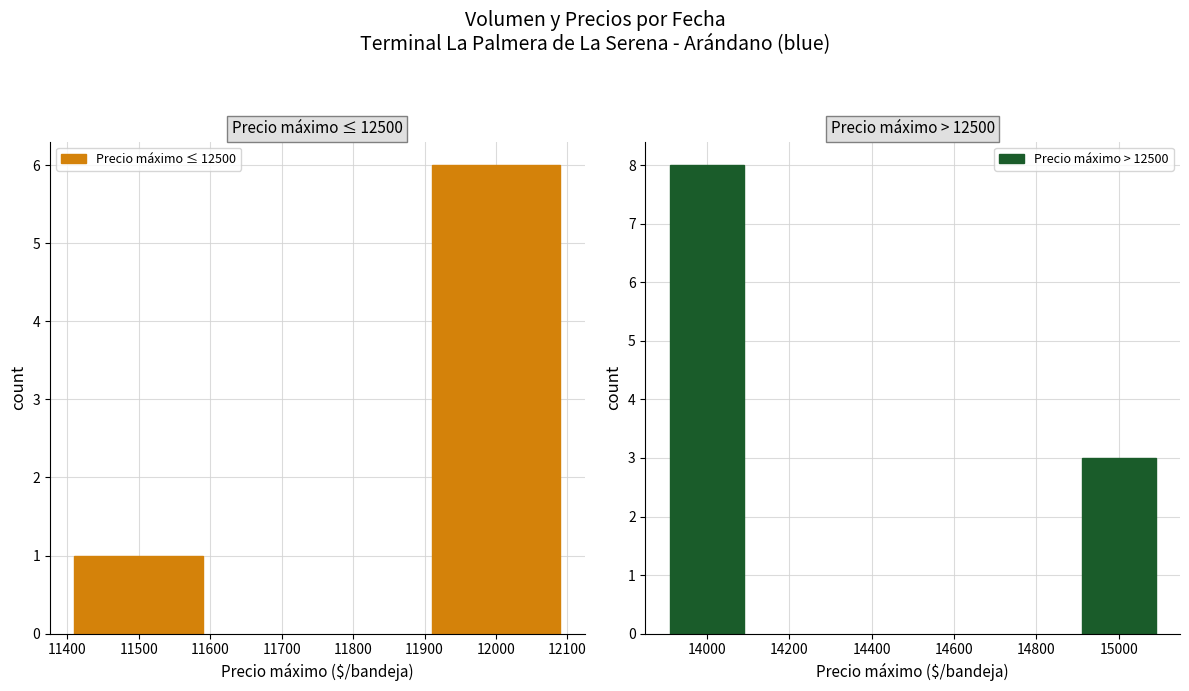

How many series are shown in this chart?

2